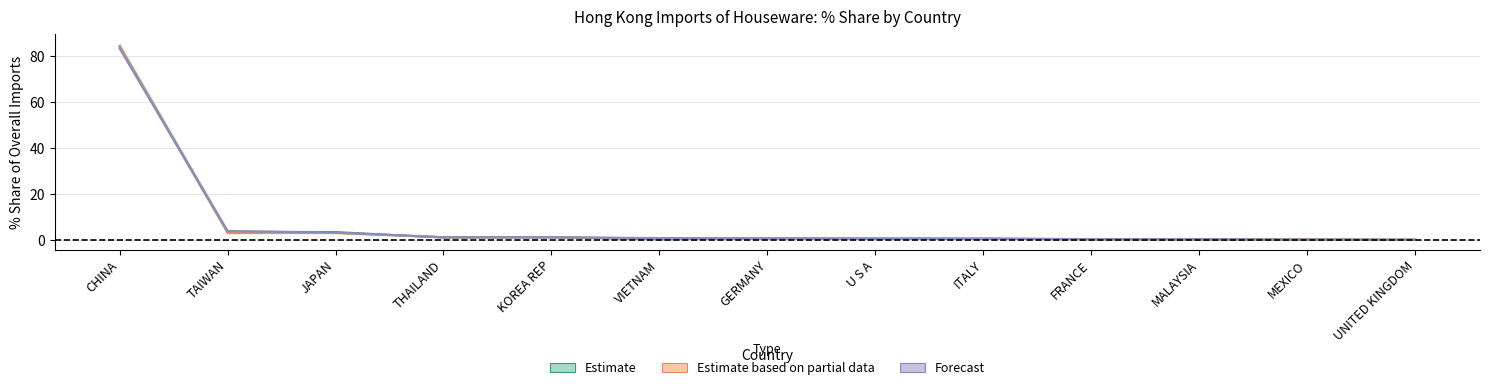

What is the sum of the 201809_% Share values at U S A and MALAYSIA?

1.1